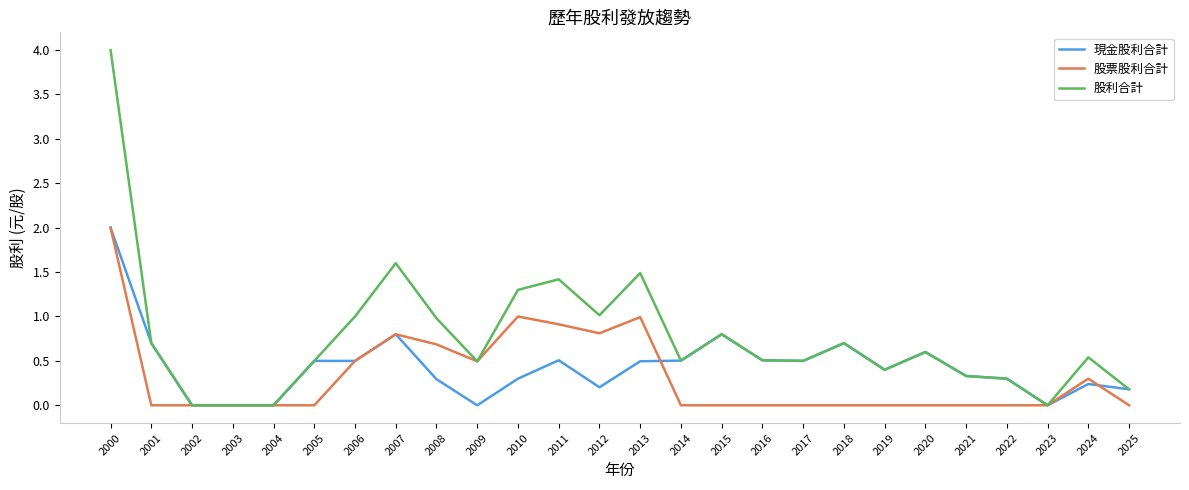

At 2012, list the series in order from smallest to largest.

現金股利合計, 股票股利合計, 股利合計